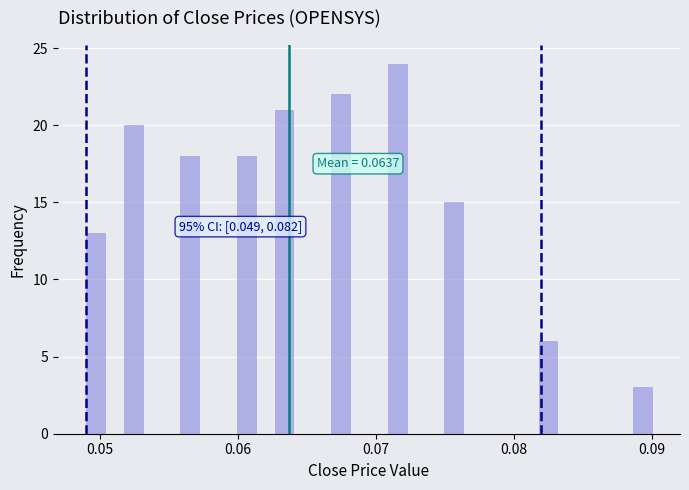

Read against the x-axis, roughly where is the centre of the tallest bar?

0.072